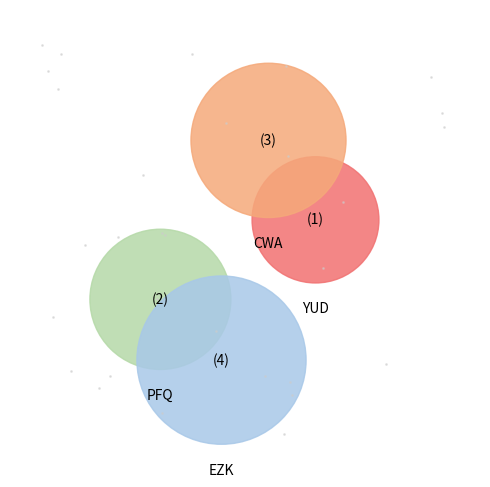

Which category has the smallest portion of the pie?

YUD